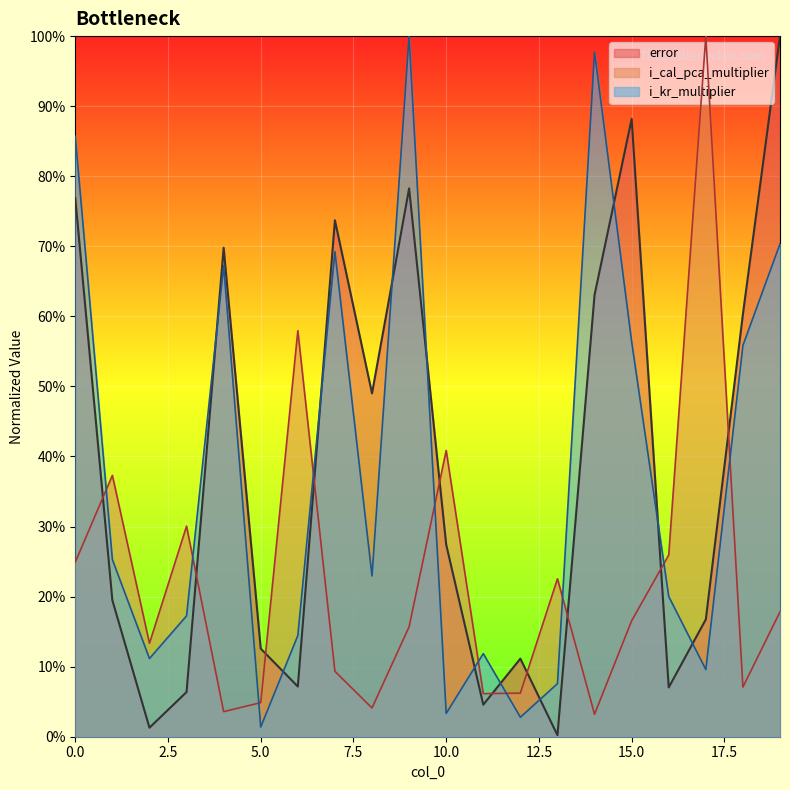

What is the maximum value for i_kr_multiplier?

1.0